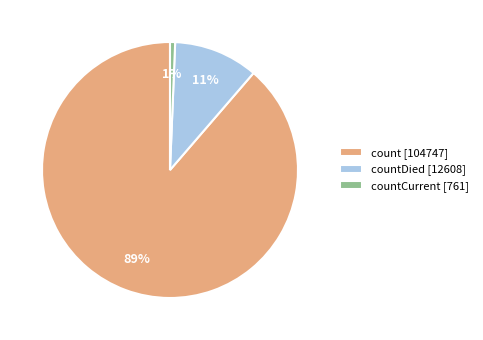

The countCurrent [761] slice represents 1% of the pie. True or false?

True